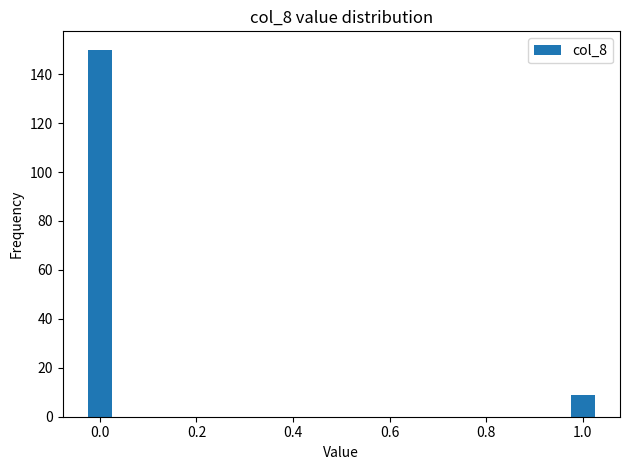

Reading right to left, transcribe all the data shown in this chart.

9	150